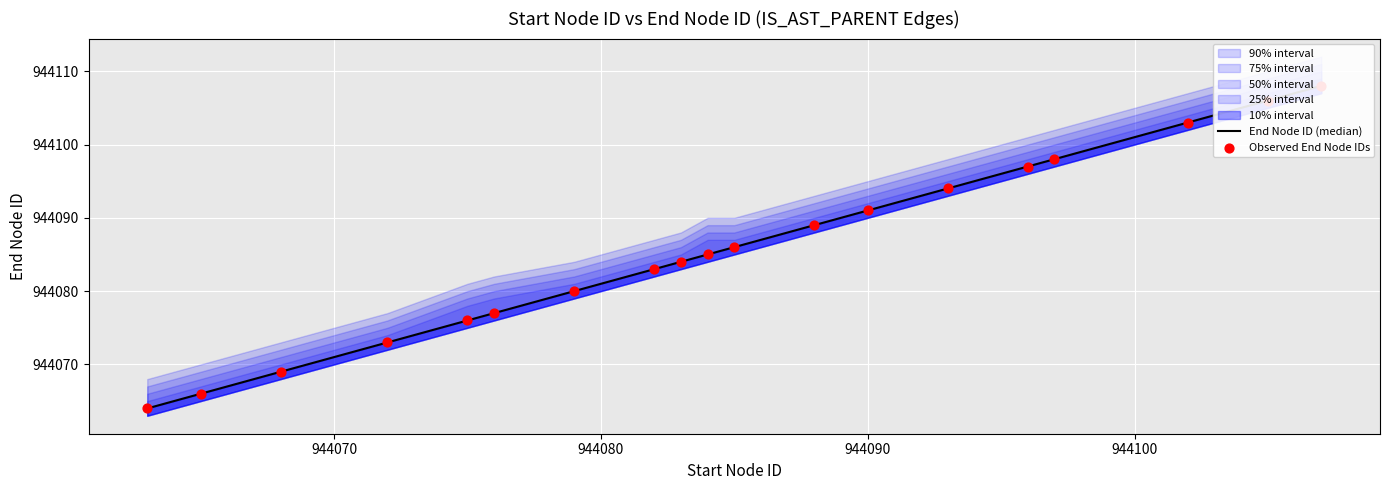

Which series contains the highest Y value?

End Node ID (median)